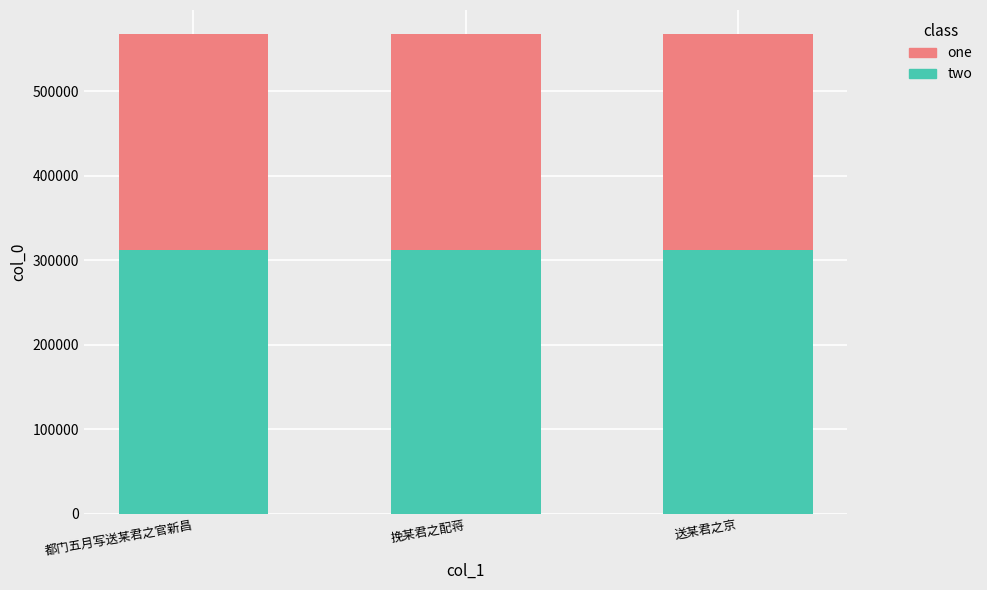

At which label does two first exceed 312201?

挽某君之配蒋